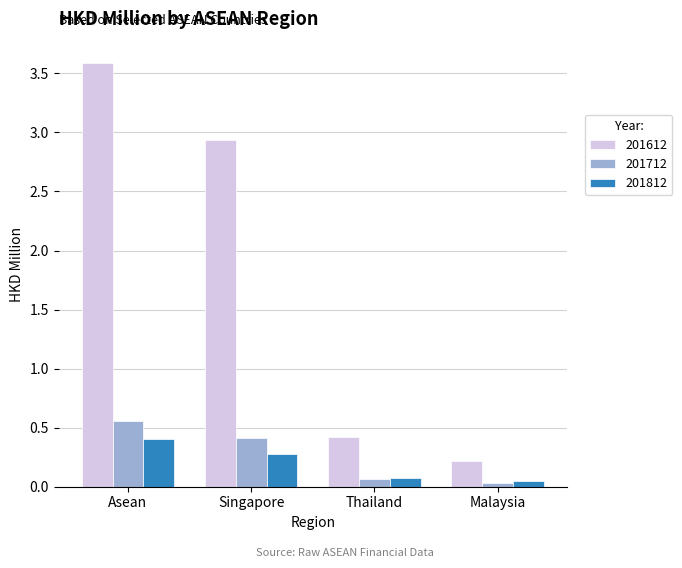

Is it true that 201712 equals 0.0 at Malaysia?

True